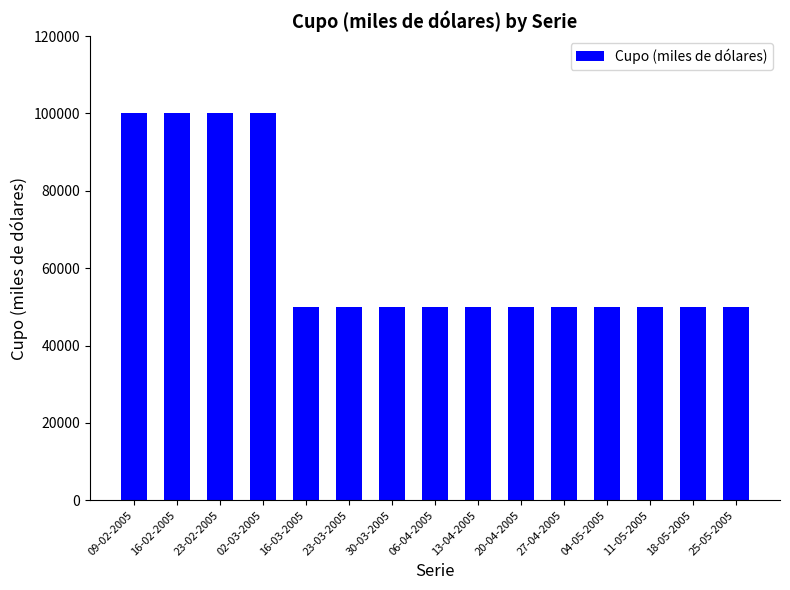

Which has a higher value, 27-04-2005 or 23-02-2005?

23-02-2005